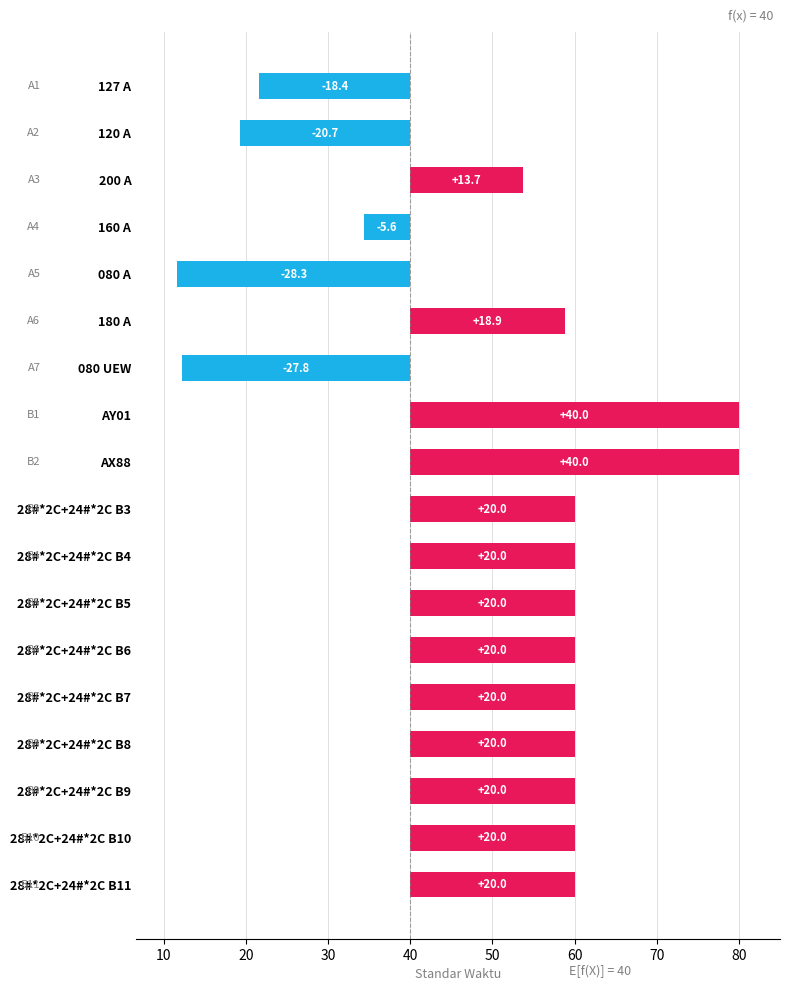

Count the number of categories in the chart.

18